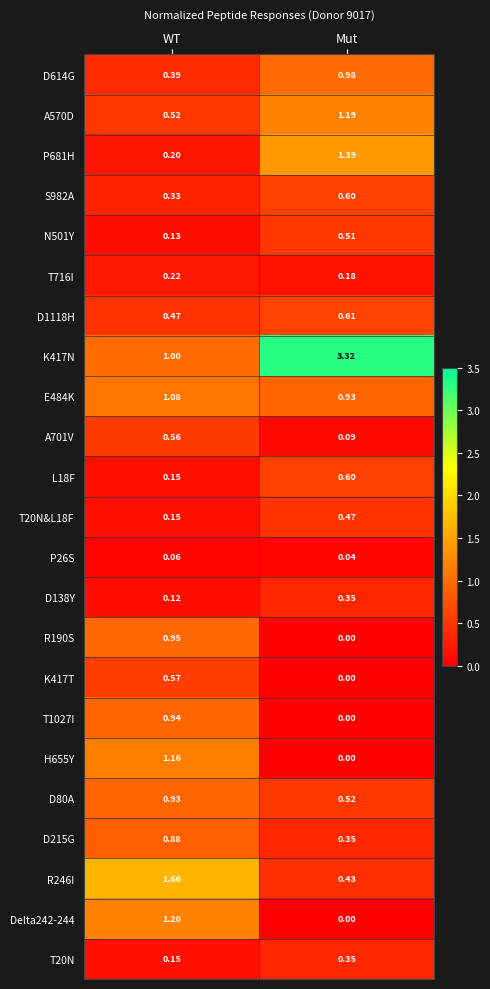

Where is R190S nearest to the value 0?

Mut